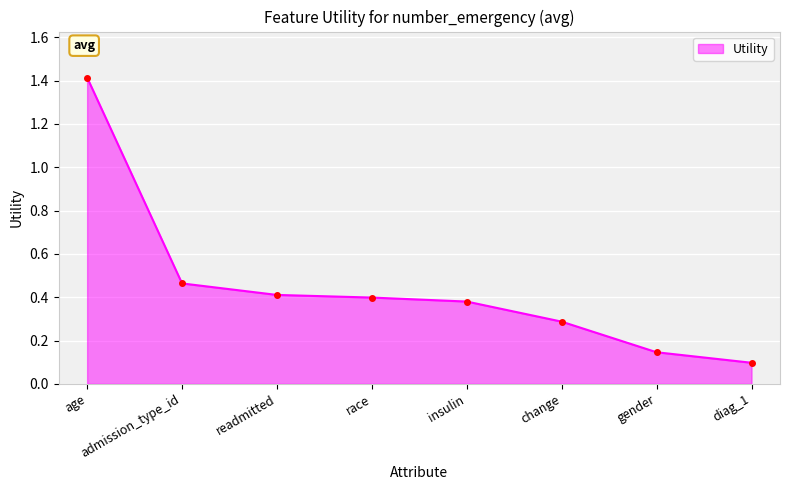

What is the maximum value shown in the chart?

1.4